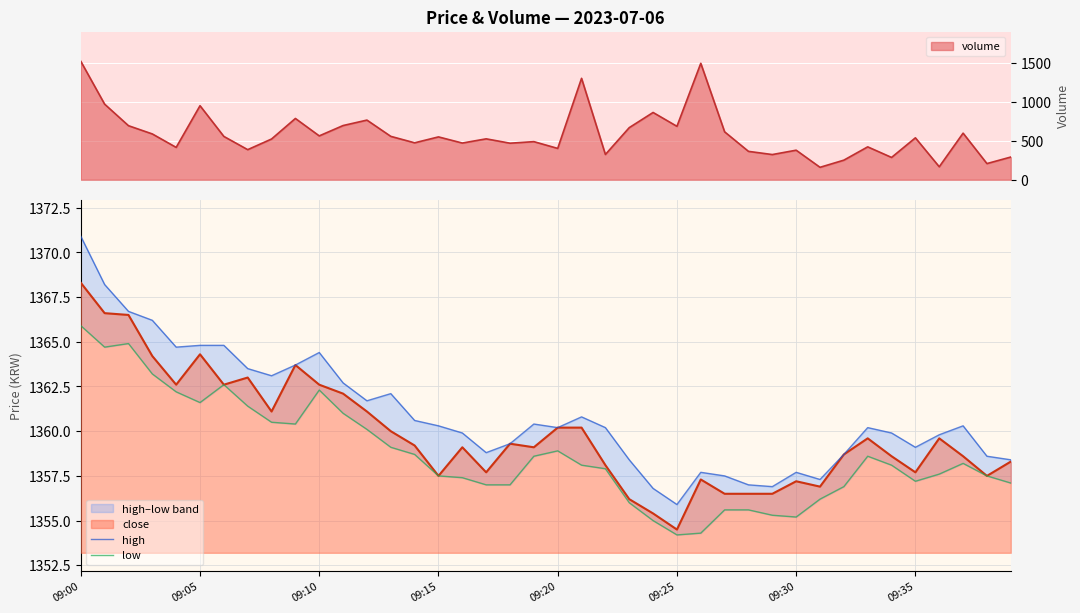

What is the maximum value shown in the chart?

1370.9